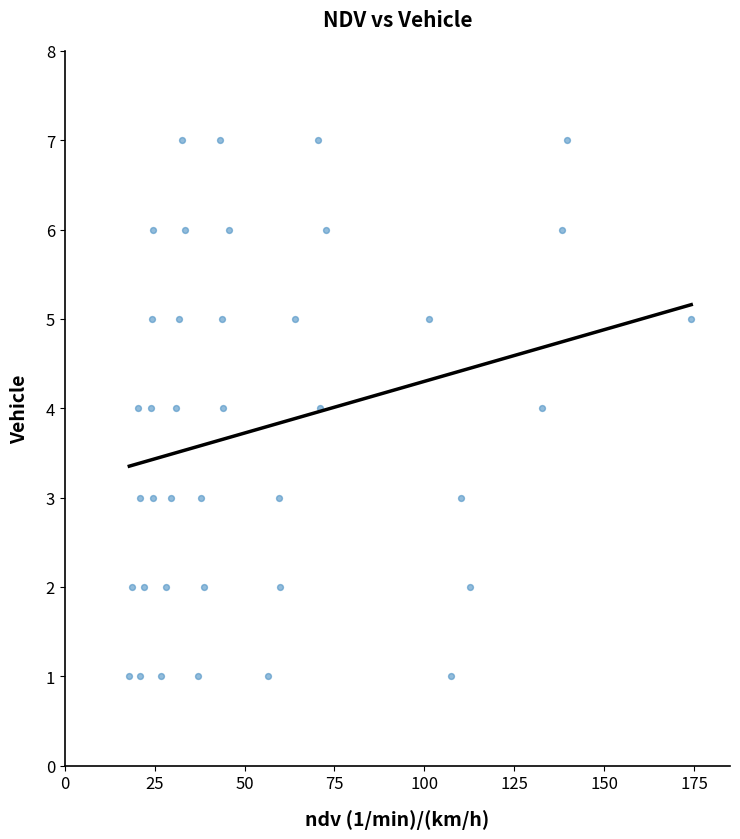

What is the range of Y values (max minus min)?

6